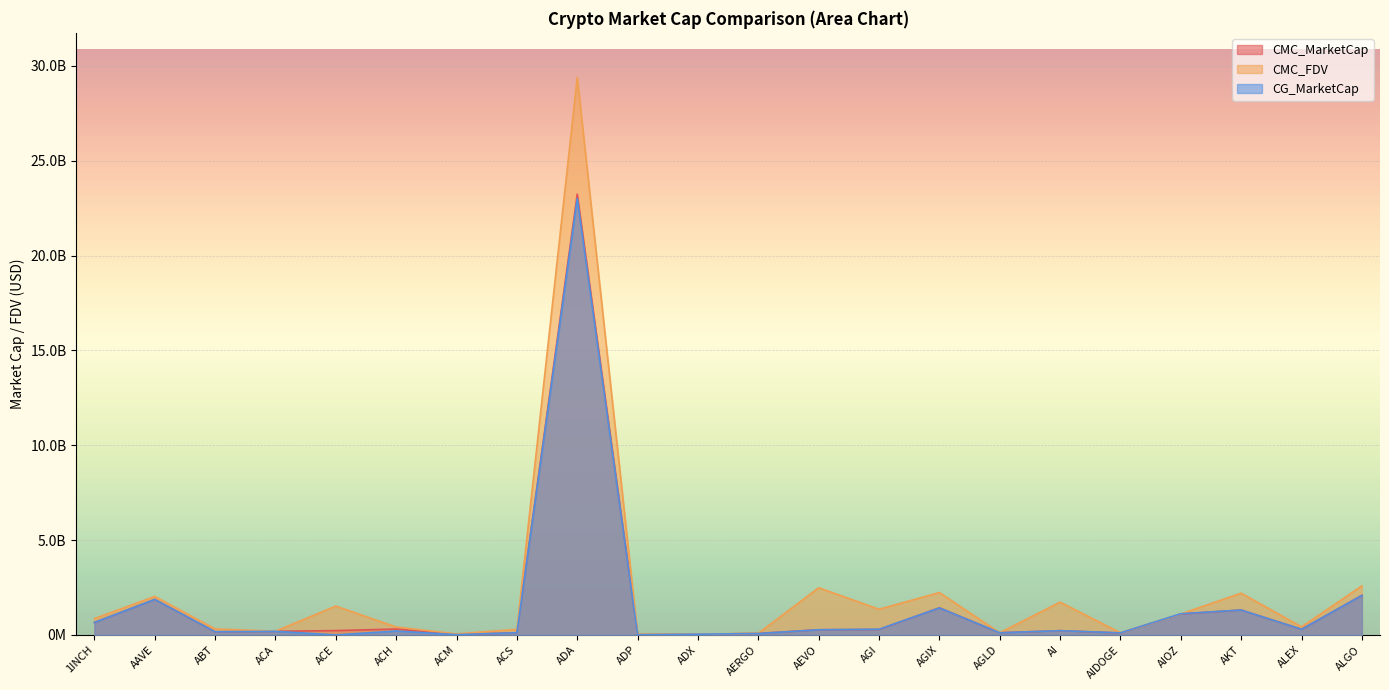

How many series are shown in this chart?

3